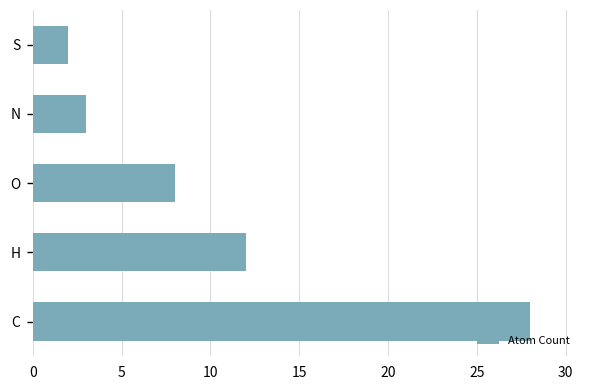

Rank the categories by value from highest to lowest.

C, H, O, N, S